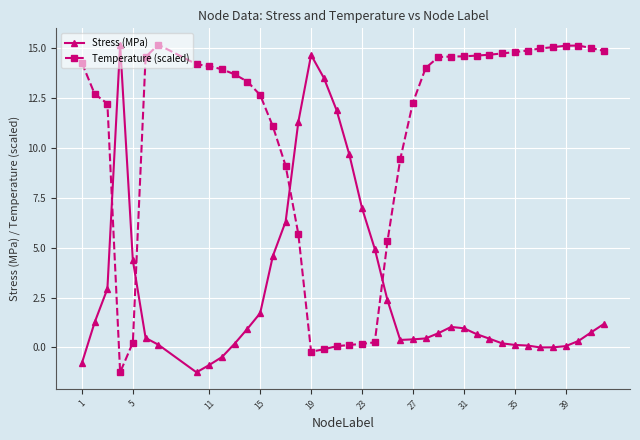

What is the value of the Stress (MPa) point at the 1st from the left?

-0.8